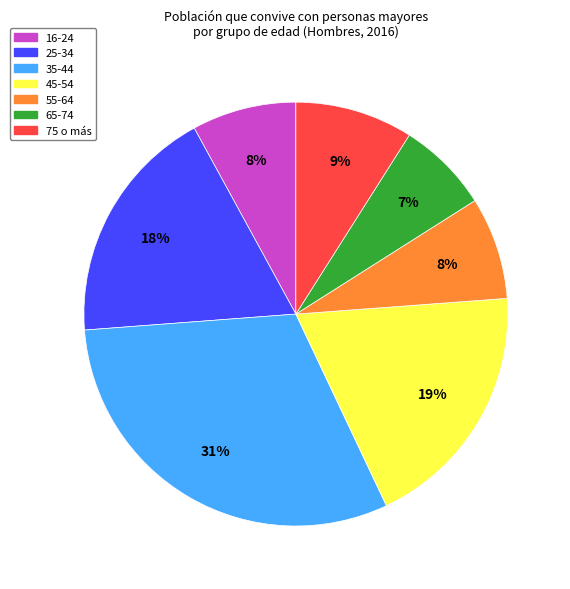

Is 75 o más the majority of the pie?

No